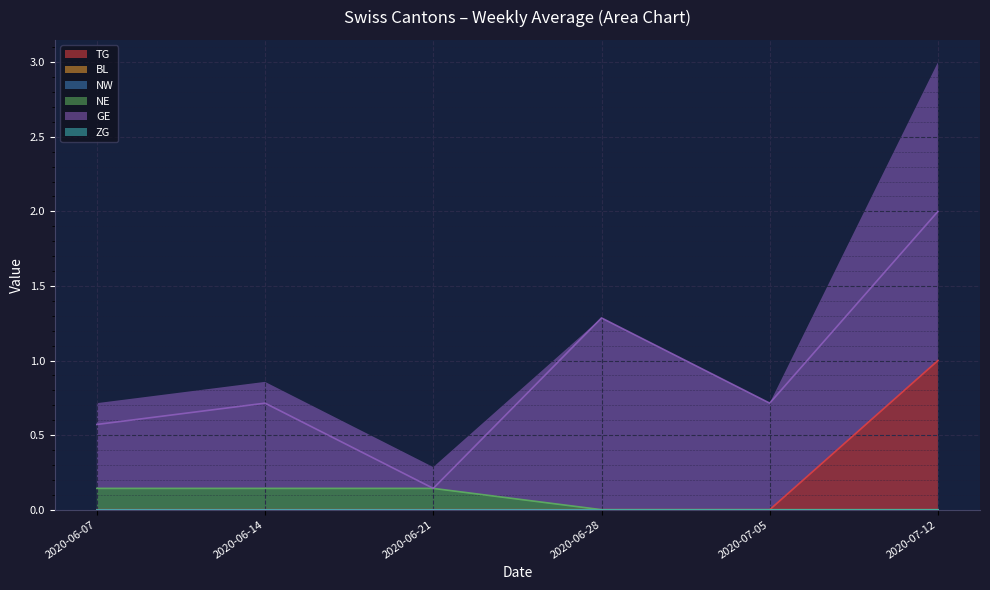

Which category has the highest value in the TG series?

2020-07-12